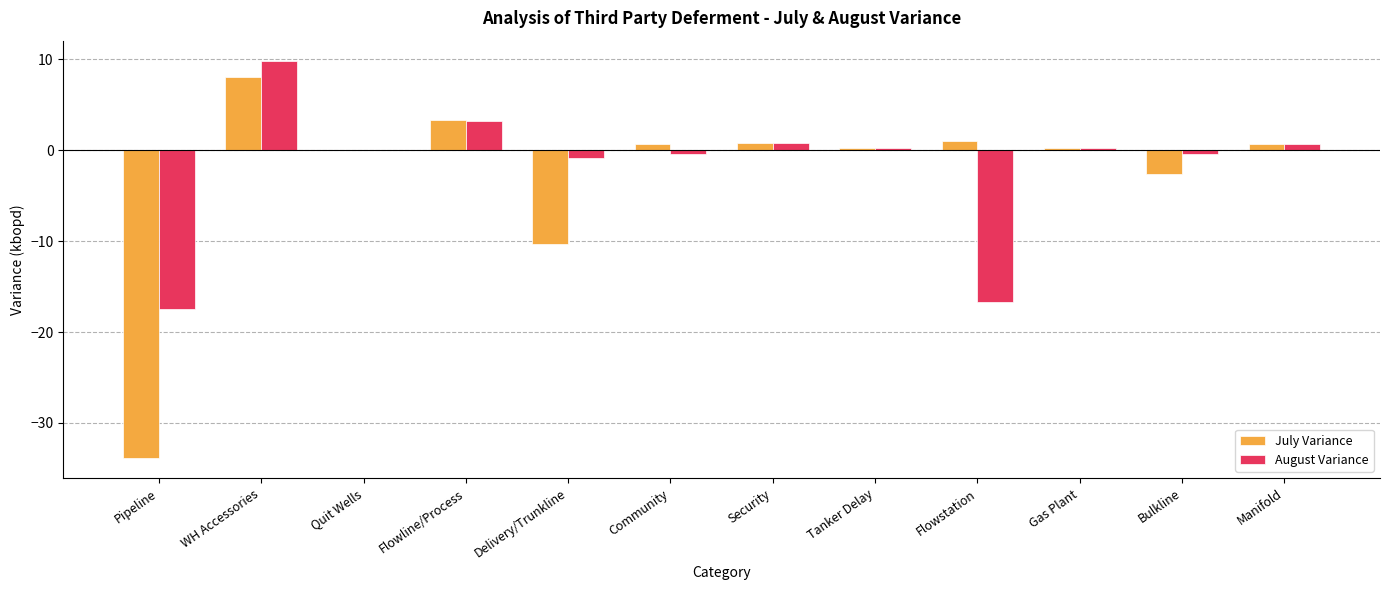

How many categories are shown in the chart?

12